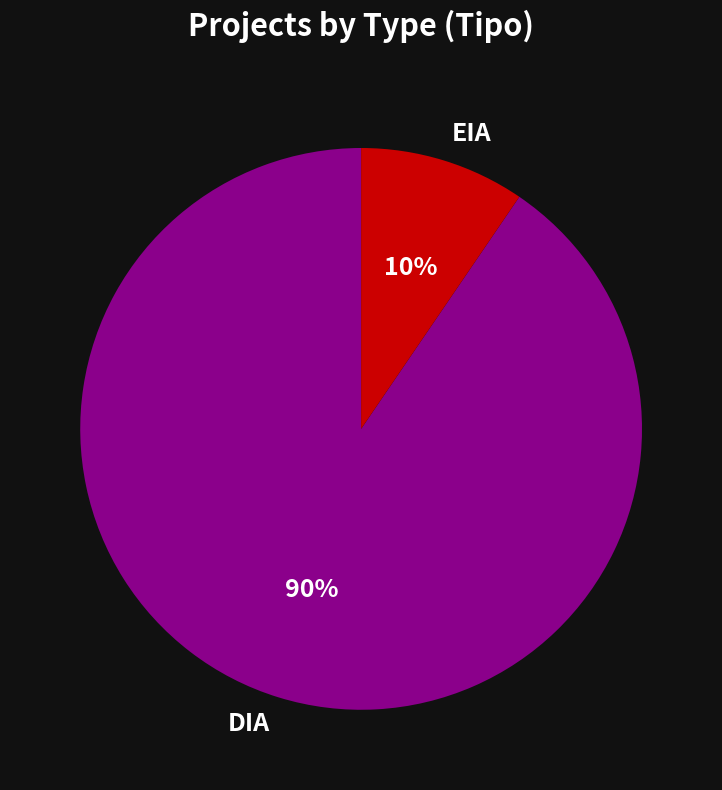

How many segments does this pie chart have?

2